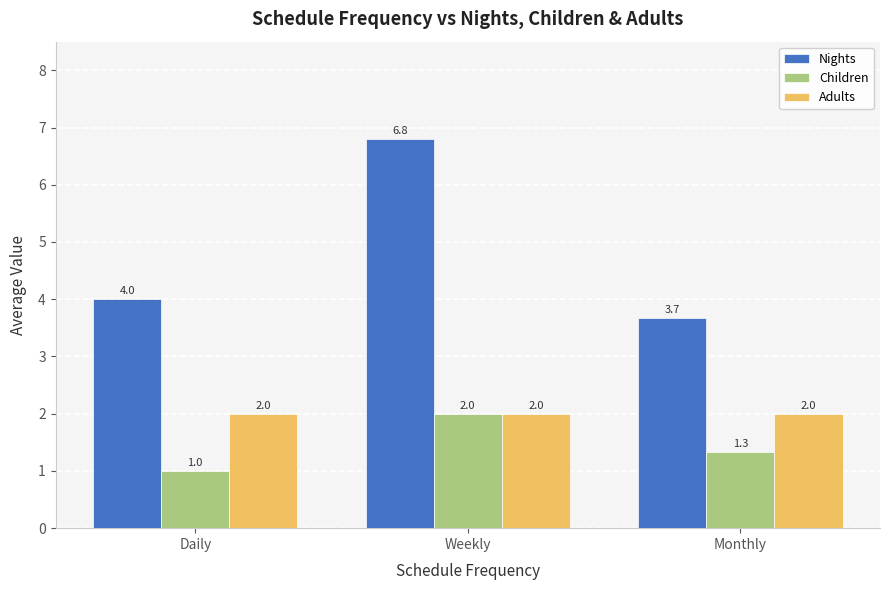

What is the sum of the Children values at Daily and Monthly?

2.3